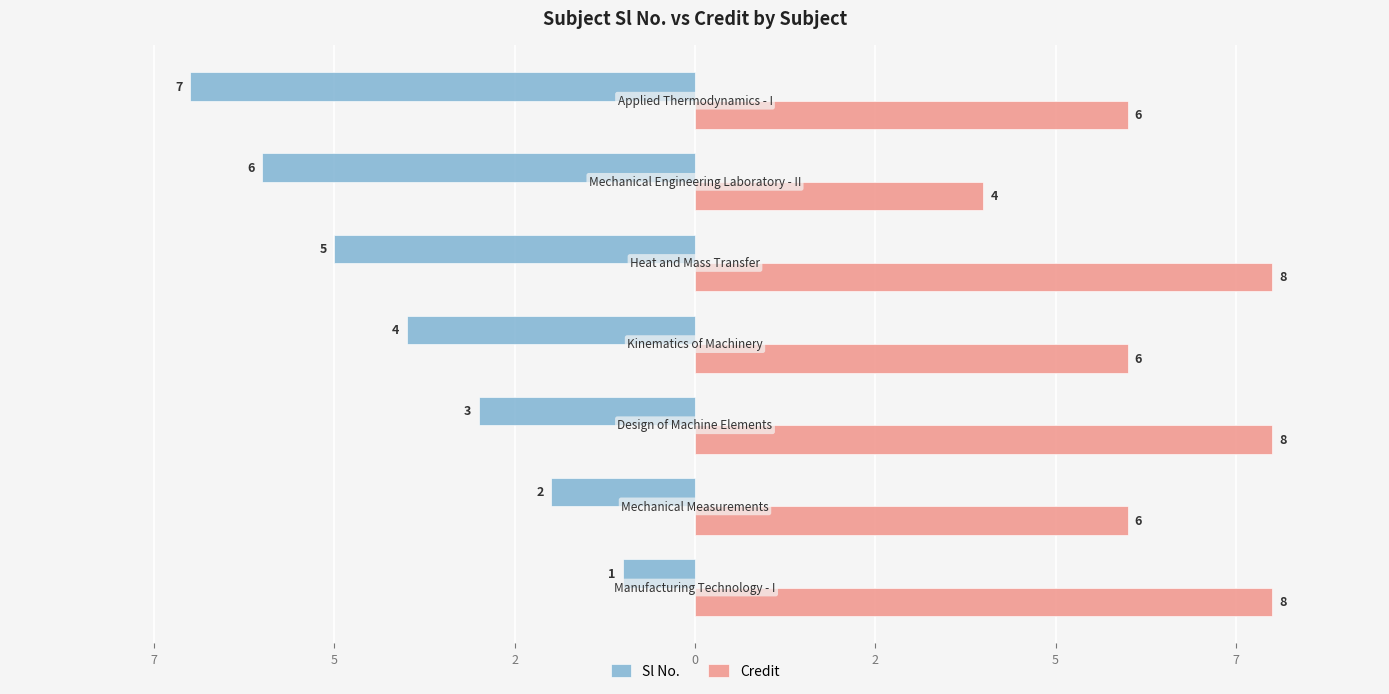

What are all the series names shown in the legend?

Sl No., Credit